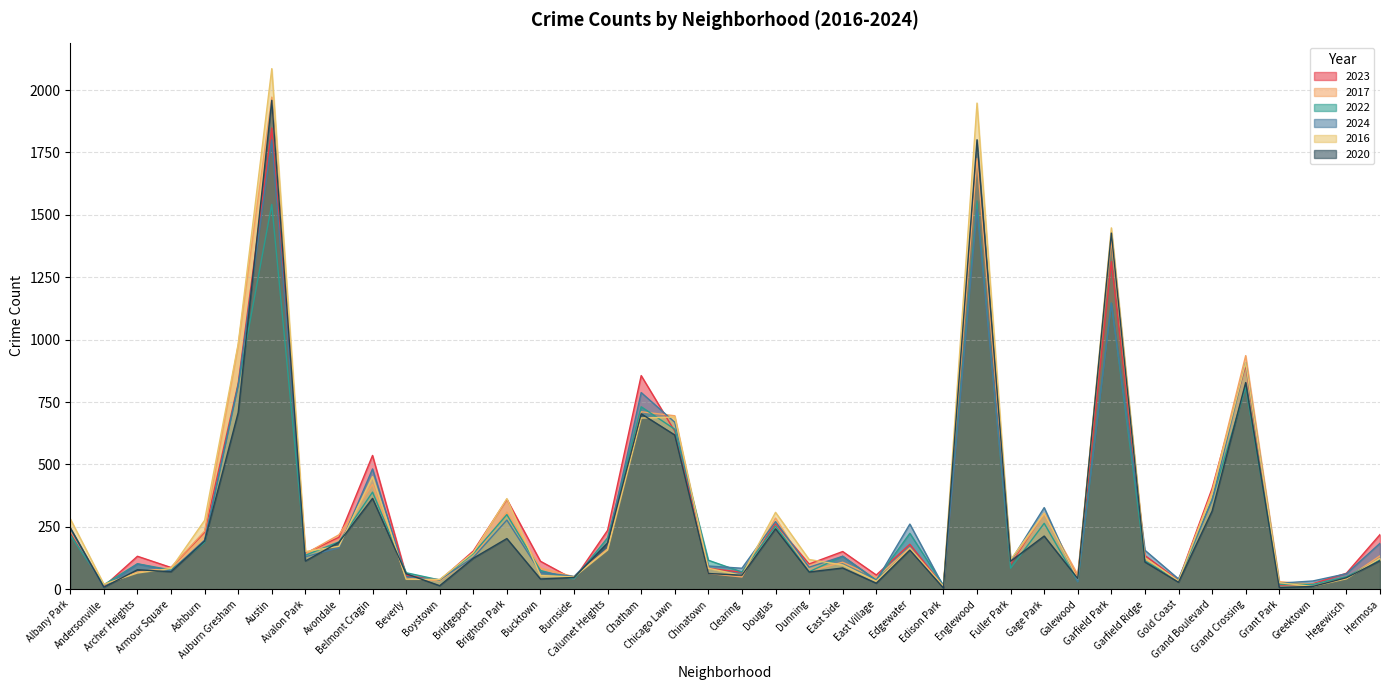

Reading right to left, extract all data points from this chart.

2023: Hermosa=219	Hegewisch=64	Greektown=22	Grant Park=16	Grand Crossing=898	Grand Boulevard=404	Gold Coast=35	Garfield Ridge=135	Garfield Park=1313	Galewood=48	Gage Park=304	Fuller Park=102	Englewood=1553	Edison Park=10	Edgewater=180	East Village=57	East Side=151	Dunning=101	Douglas=262	Clearing=68	Chinatown=84	Chicago Lawn=633	Chatham=856	Calumet Heights=236	Burnside=39	Bucktown=112	Brighton Park=360	Bridgeport=153	Boystown=35	Beverly=56	Belmont Cragin=536	Avondale=208	Avalon Park=144	Austin=1848	Auburn Gresham=825	Ashburn=228	Armour Square=87	Archer Heights=132	Andersonville=11	Albany Park=232
2017: Hermosa=134	Hegewisch=43	Greektown=20	Grant Park=30	Grand Crossing=936	Grand Boulevard=392	Gold Coast=31	Garfield Ridge=119	Garfield Park=1401	Galewood=58	Gage Park=301	Fuller Park=110	Englewood=1726	Edison Park=12	Edgewater=166	East Village=46	East Side=108	Dunning=72	Douglas=285	Clearing=49	Chinatown=63	Chicago Lawn=695	Chatham=711	Calumet Heights=162	Burnside=50	Bucktown=85	Brighton Park=309	Bridgeport=128	Boystown=33	Beverly=46	Belmont Cragin=420	Avondale=218	Avalon Park=142	Austin=1972	Auburn Gresham=978	Ashburn=233	Armour Square=87	Archer Heights=69	Andersonville=17	Albany Park=235
2022: Hermosa=118	Hegewisch=50	Greektown=19	Grant Park=20	Grand Crossing=810	Grand Boulevard=359	Gold Coast=34	Garfield Ridge=114	Garfield Park=1147	Galewood=30	Gage Park=264	Fuller Park=84	Englewood=1556	Edison Park=15	Edgewater=224	East Village=37	East Side=132	Dunning=70	Douglas=253	Clearing=69	Chinatown=116	Chicago Lawn=641	Chatham=731	Calumet Heights=206	Burnside=40	Bucktown=75	Brighton Park=299	Bridgeport=143	Boystown=37	Beverly=66	Belmont Cragin=389	Avondale=190	Avalon Park=136	Austin=1542	Auburn Gresham=819	Ashburn=188	Armour Square=77	Archer Heights=102	Andersonville=18	Albany Park=216
2024: Hermosa=184	Hegewisch=62	Greektown=33	Grant Park=24	Grand Crossing=908	Grand Boulevard=356	Gold Coast=41	Garfield Ridge=156	Garfield Park=1146	Galewood=30	Gage Park=327	Fuller Park=112	Englewood=1520	Edison Park=11	Edgewater=261	East Village=34	East Side=132	Dunning=88	Douglas=271	Clearing=84	Chinatown=93	Chicago Lawn=669	Chatham=788	Calumet Heights=185	Burnside=51	Bucktown=68	Brighton Park=277	Bridgeport=127	Boystown=38	Beverly=49	Belmont Cragin=482	Avondale=166	Avalon Park=130	Austin=1800	Auburn Gresham=816	Ashburn=197	Armour Square=73	Archer Heights=101	Andersonville=7	Albany Park=242
2016: Hermosa=124	Hegewisch=42	Greektown=11	Grant Park=26	Grand Crossing=908	Grand Boulevard=384	Gold Coast=33	Garfield Ridge=126	Garfield Park=1448	Galewood=42	Gage Park=305	Fuller Park=118	Englewood=1948	Edison Park=12	Edgewater=162	East Village=32	East Side=97	Dunning=119	Douglas=308	Clearing=55	Chinatown=84	Chicago Lawn=690	Chatham=686	Calumet Heights=157	Burnside=49	Bucktown=55	Brighton Park=363	Bridgeport=147	Boystown=39	Beverly=40	Belmont Cragin=451	Avondale=172	Avalon Park=151	Austin=2086	Auburn Gresham=983	Ashburn=276	Armour Square=83	Archer Heights=65	Andersonville=20	Albany Park=282
2020: Hermosa=114	Hegewisch=46	Greektown=11	Grant Park=7	Grand Crossing=828	Grand Boulevard=313	Gold Coast=28	Garfield Ridge=109	Garfield Park=1427	Galewood=43	Gage Park=213	Fuller Park=112	Englewood=1801	Edison Park=5	Edgewater=157	East Village=24	East Side=85	Dunning=69	Douglas=242	Clearing=56	Chinatown=63	Chicago Lawn=618	Chatham=703	Calumet Heights=185	Burnside=47	Bucktown=41	Brighton Park=203	Bridgeport=124	Boystown=14	Beverly=62	Belmont Cragin=364	Avondale=188	Avalon Park=113	Austin=1959	Auburn Gresham=708	Ashburn=193	Armour Square=70	Archer Heights=78	Andersonville=8	Albany Park=246